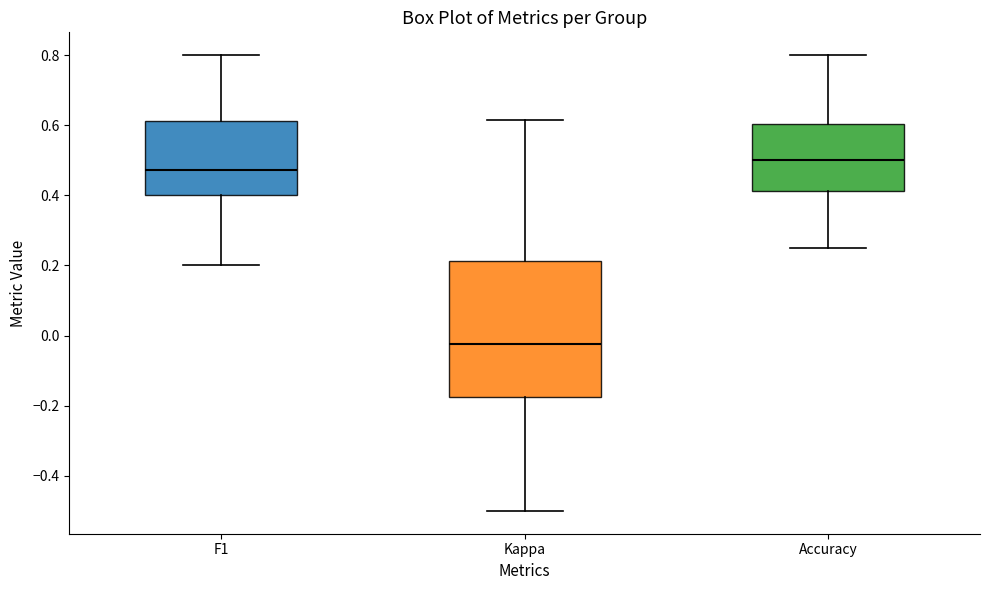

Where does the upper whisker of the box for Kappa end on the y-axis? The values are not printed on the chart, so give them approximately, as read against the axis.

0.62